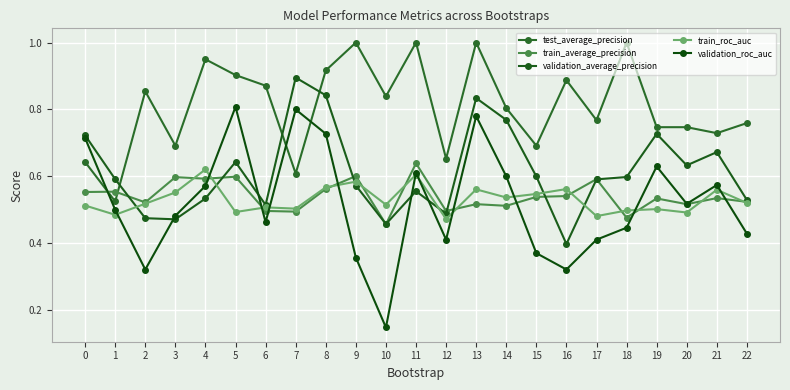

What is the greatest value displayed?

1.0